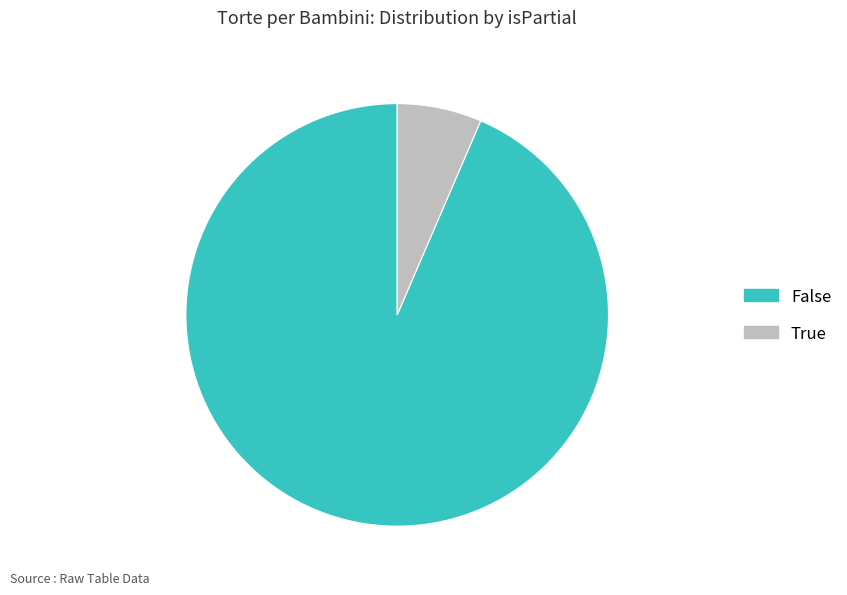

Is the sum of True and False greater than half?

Yes